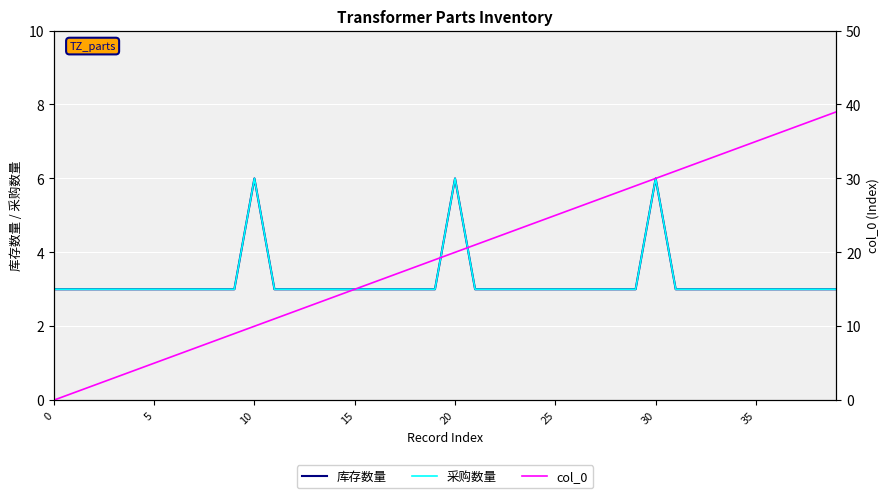

What is the label of the 25th point from the right?

15